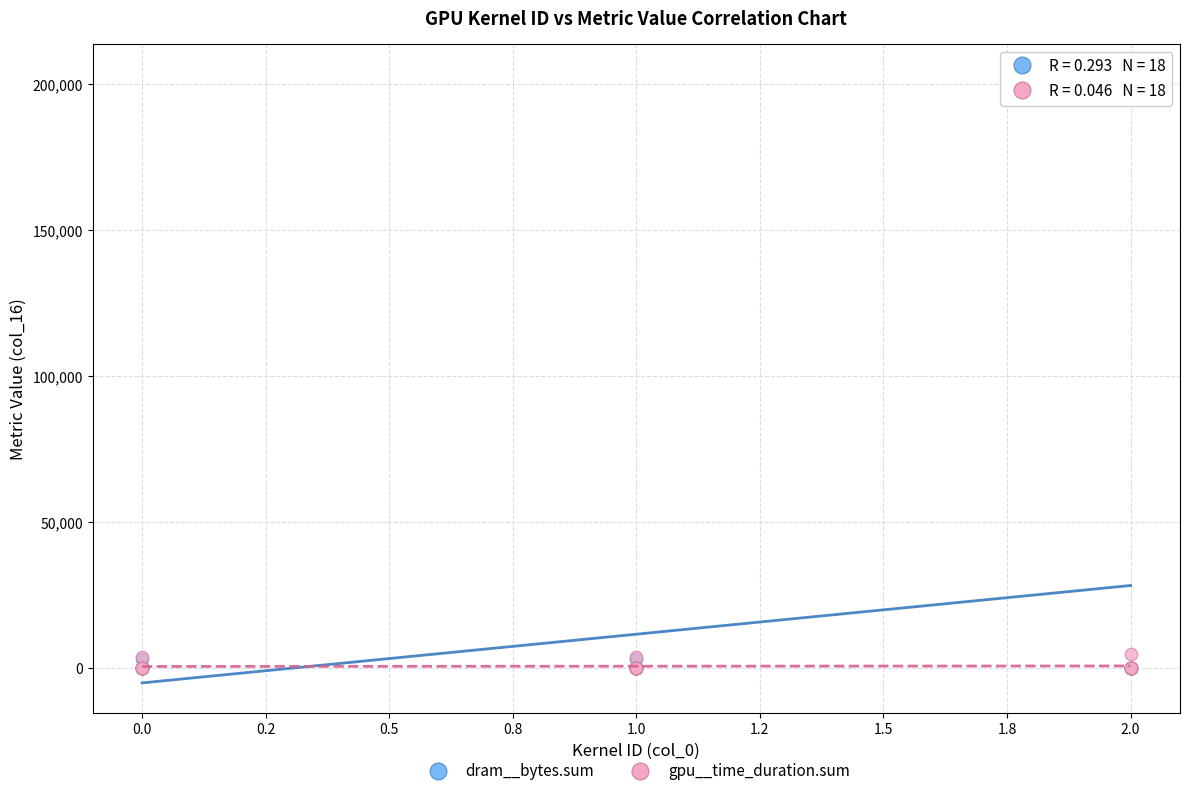

Which series has the largest Y range (max minus min)?

dram__bytes.sum